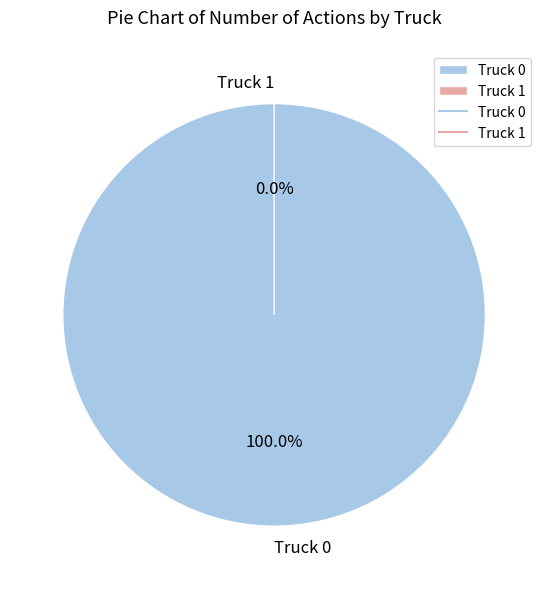

To the nearest percent, what portion does Truck 0 represent?

100%